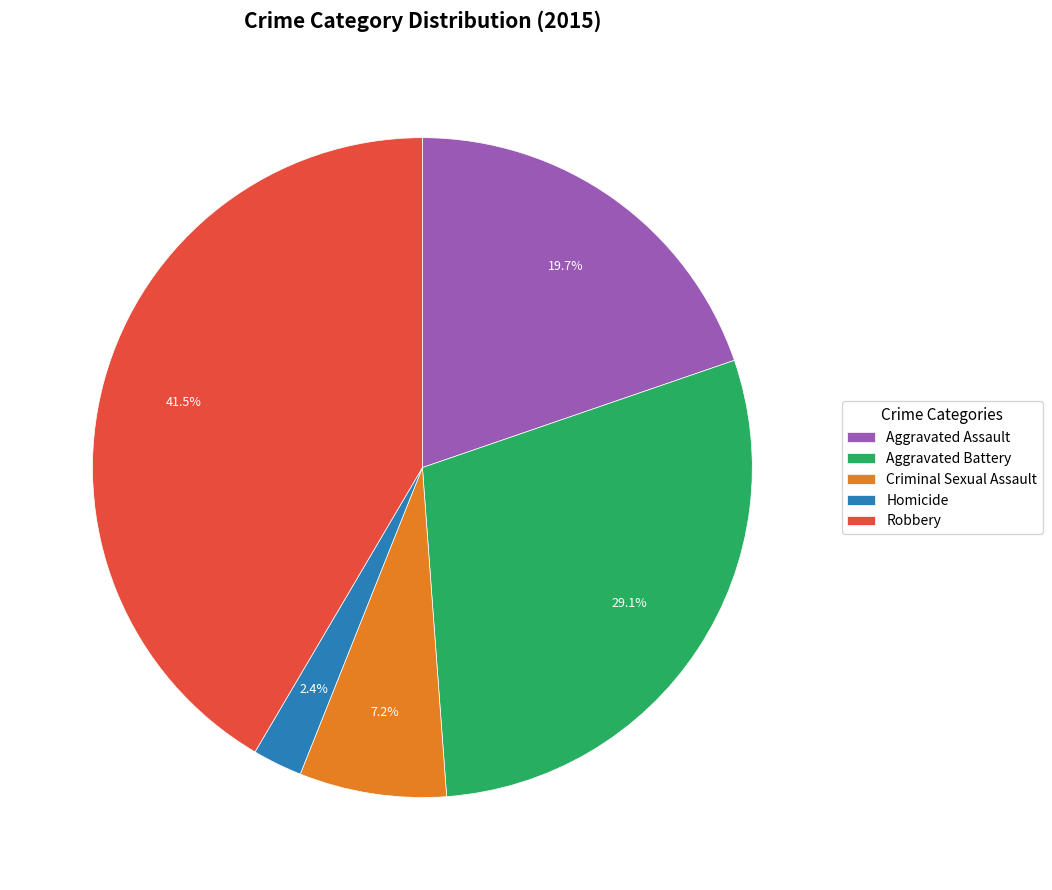

To the nearest percent, what portion does Homicide represent?

2%